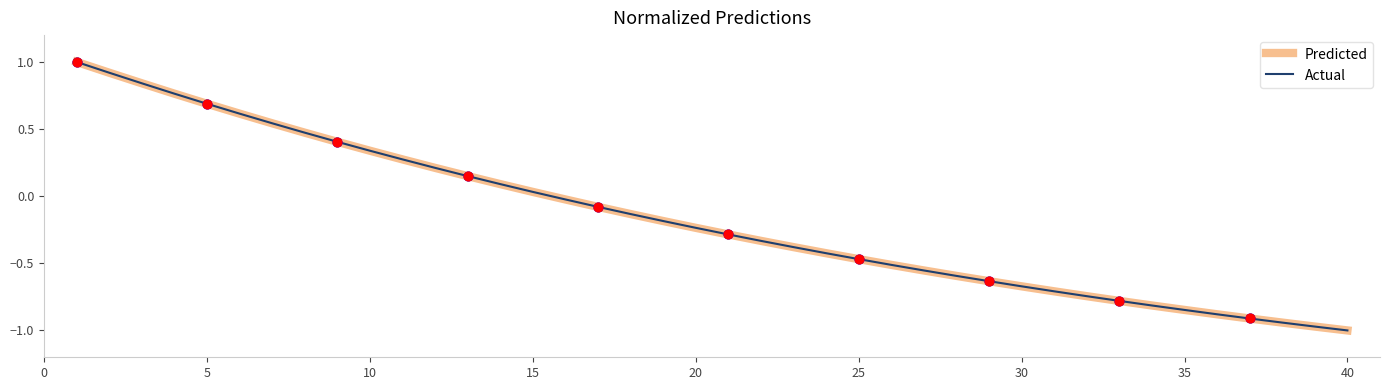

What is the greatest value displayed?

1.0